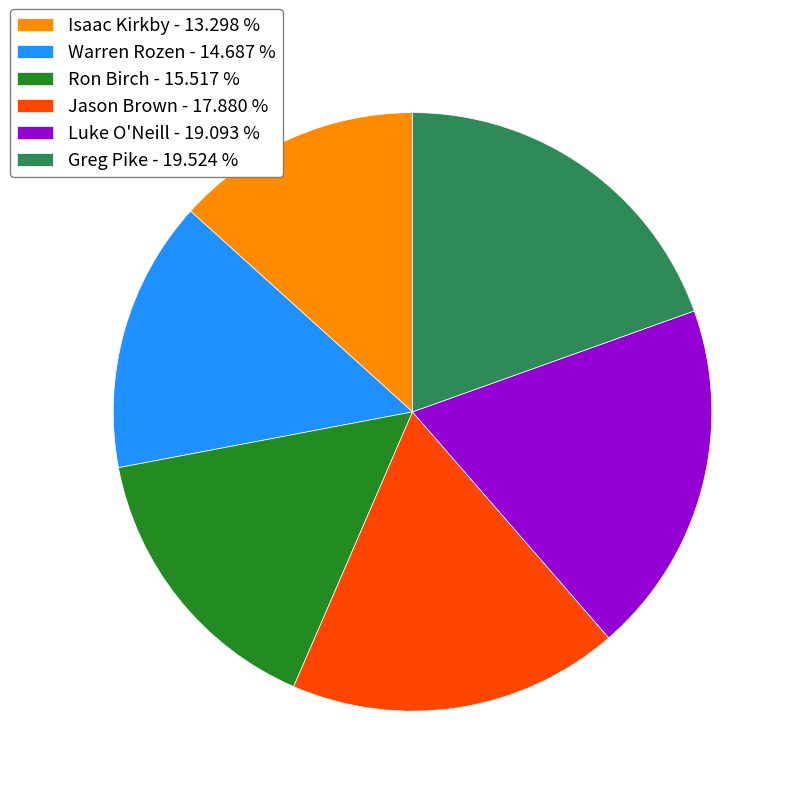

Is there any slice that represents more than half of the pie?

No